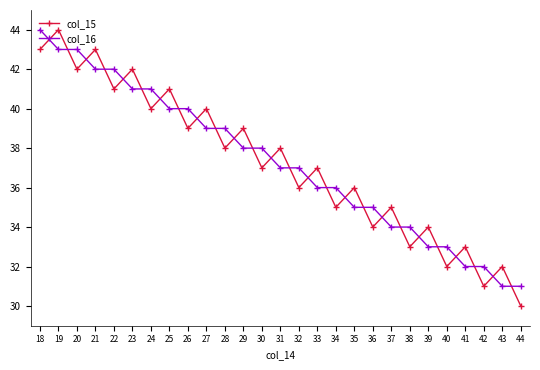

Does the chart display data point markers on the line(s)?

Yes